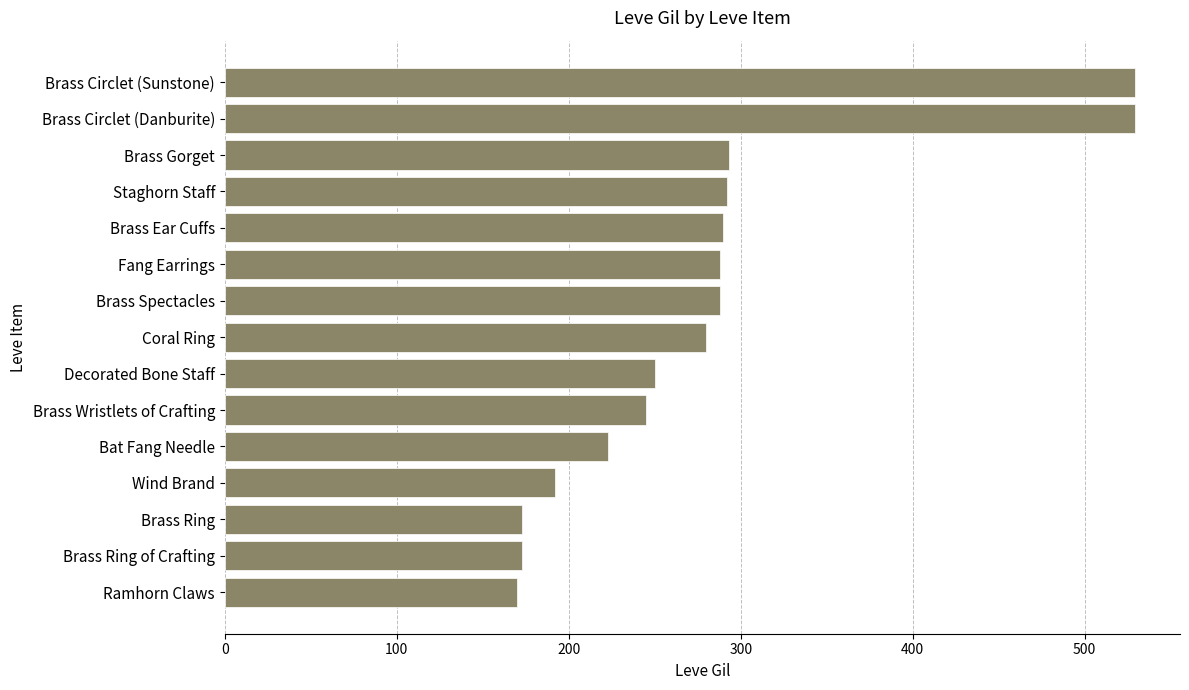

What is the label of the 1st bar from the top?

Brass Circlet (Sunstone)